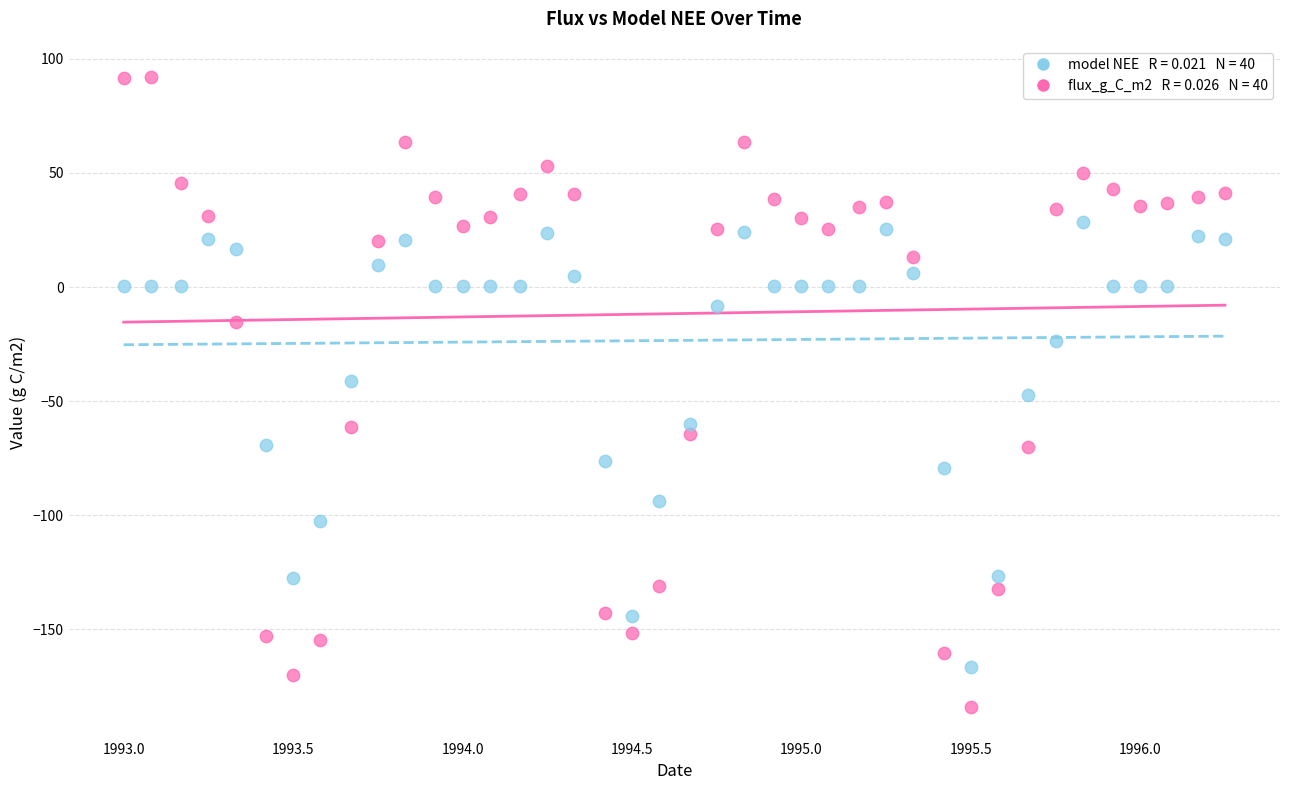

Across all data points, what is the range of X values (max minus min)?

3.2